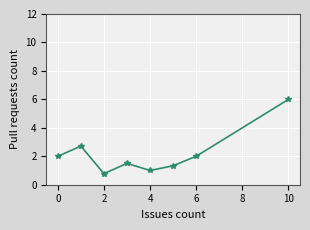

What is the smallest value displayed?

0.8